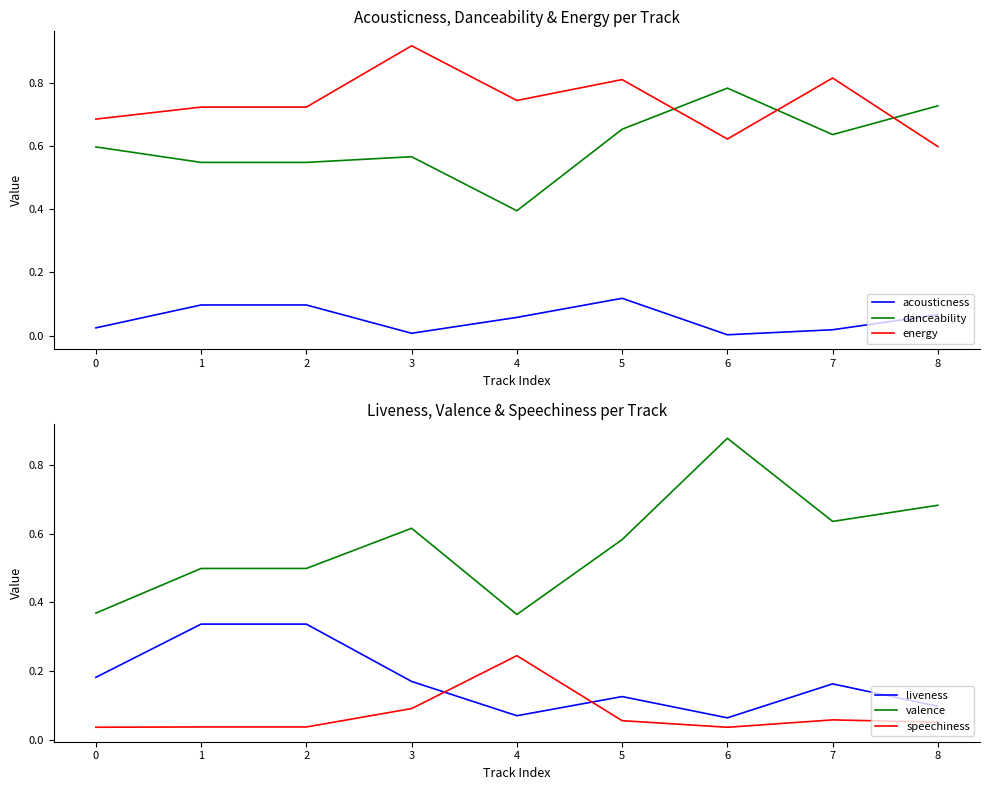

Count the number of categories in the chart.

9